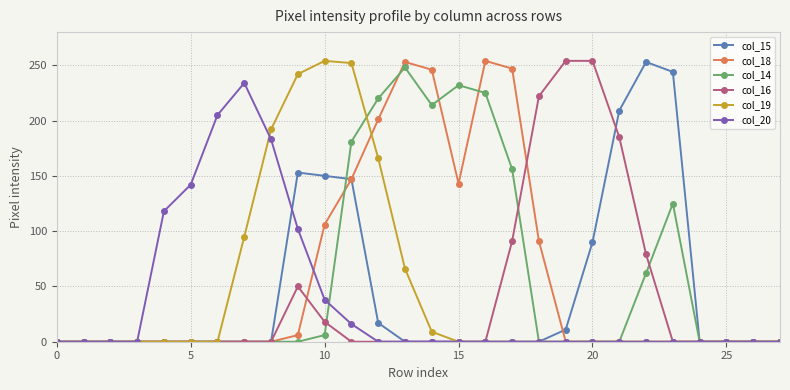

True or false: col_15 has more than 1 interior local peaks.

True